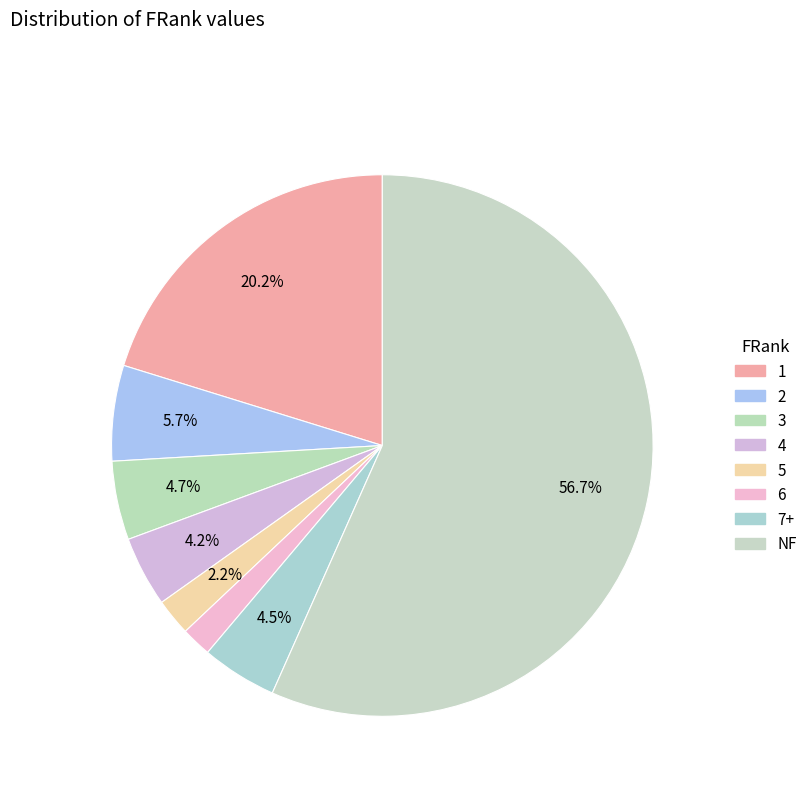

How many slices are in this pie chart?

8